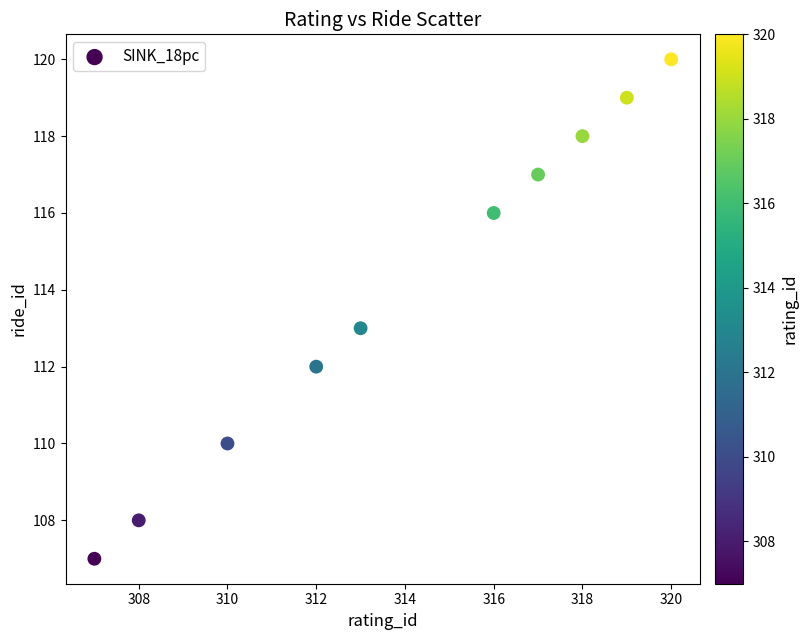

What is the range of X values (max minus min)?

13